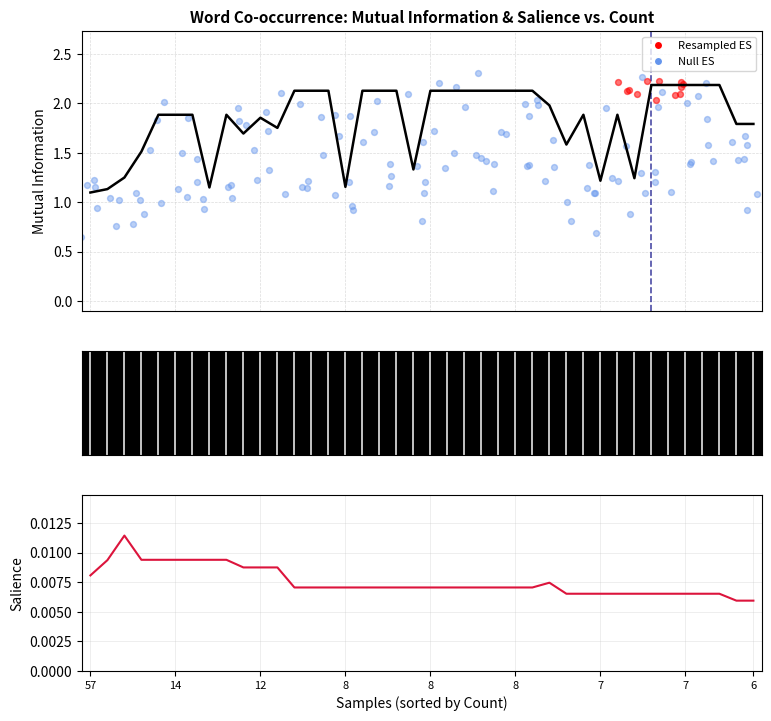

Which series contains the highest Y value?

Mutual Information